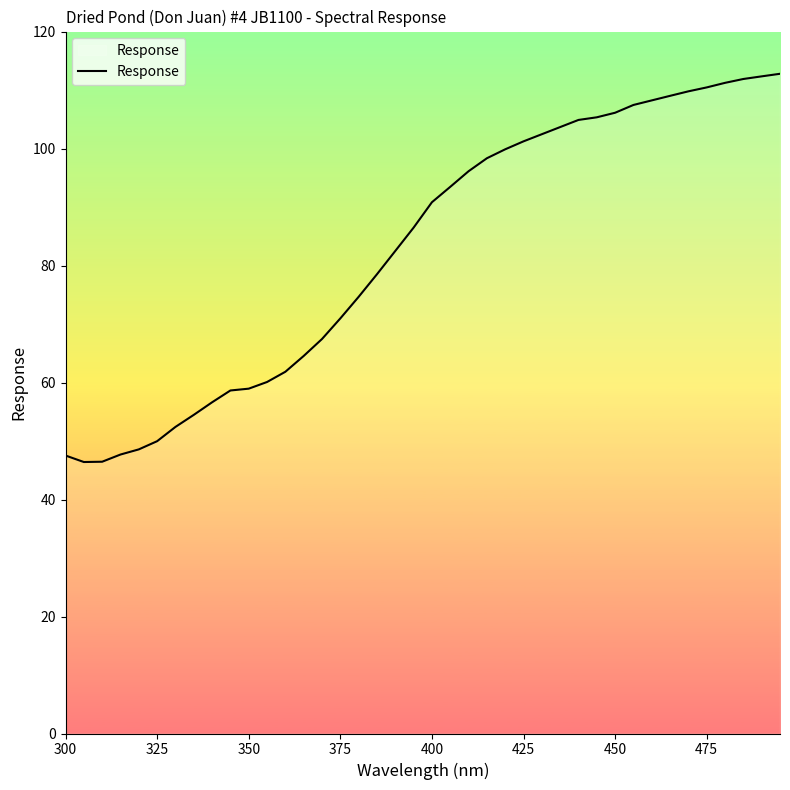

What is the minimum value shown in the chart?

46.4